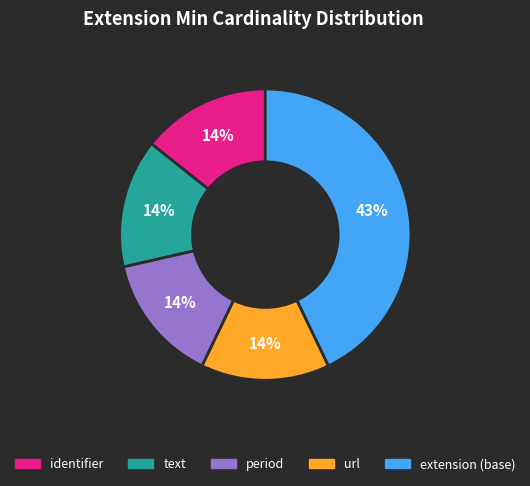

Is there a majority slice in this chart?

No